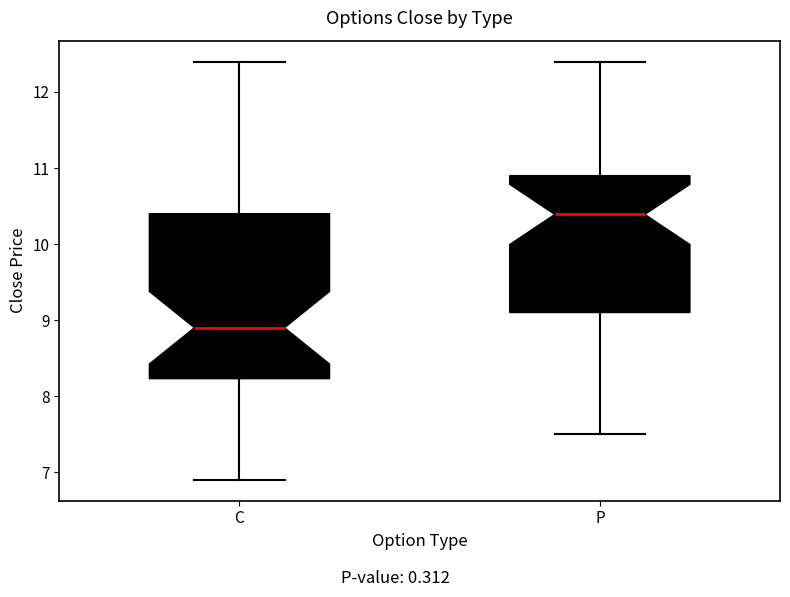

Which box has the lowest median line?

C